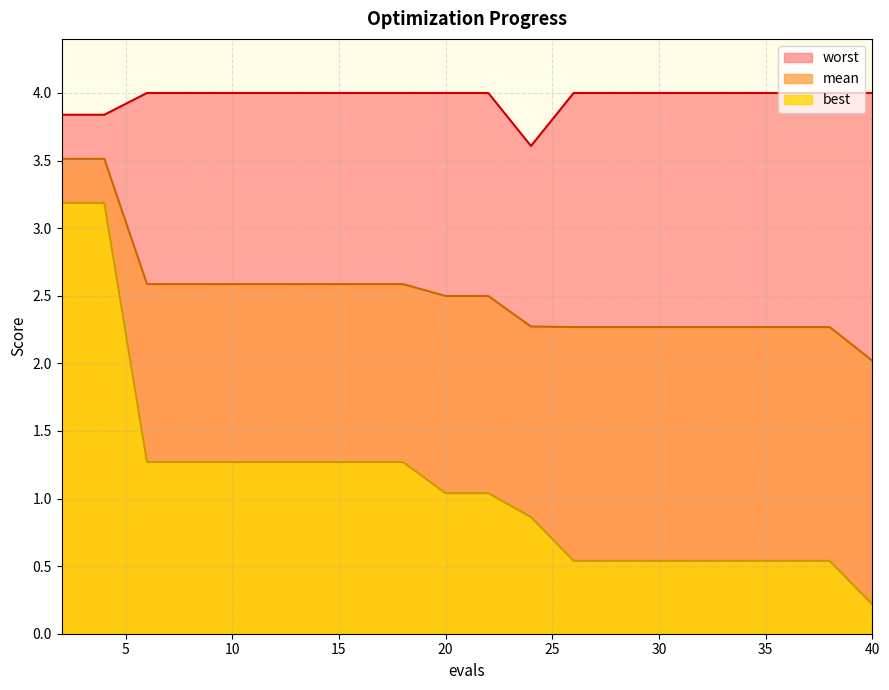

At which category is the sum across all series the highest?

2